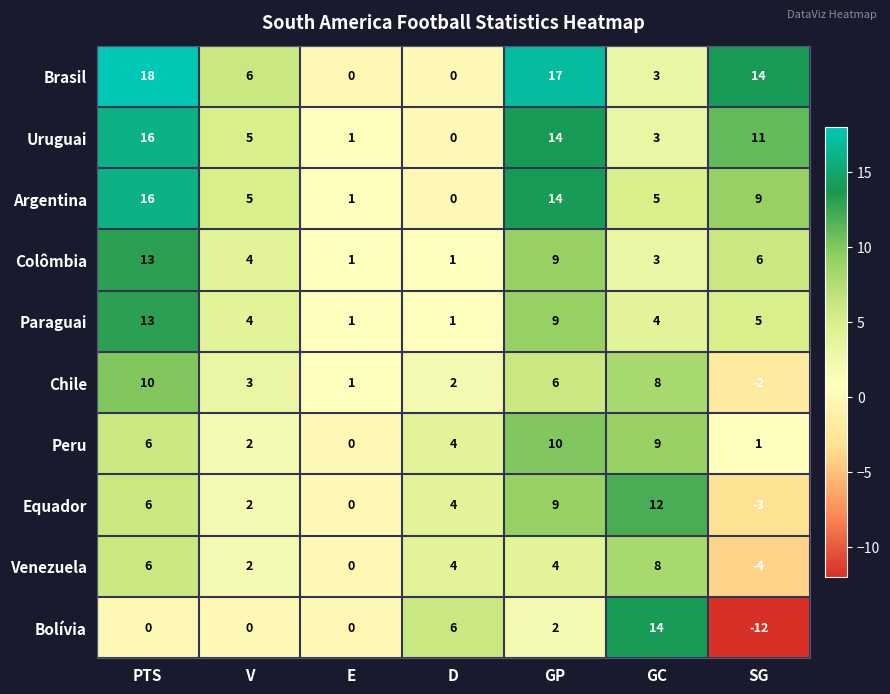

What is the total value across all series at SG?

25